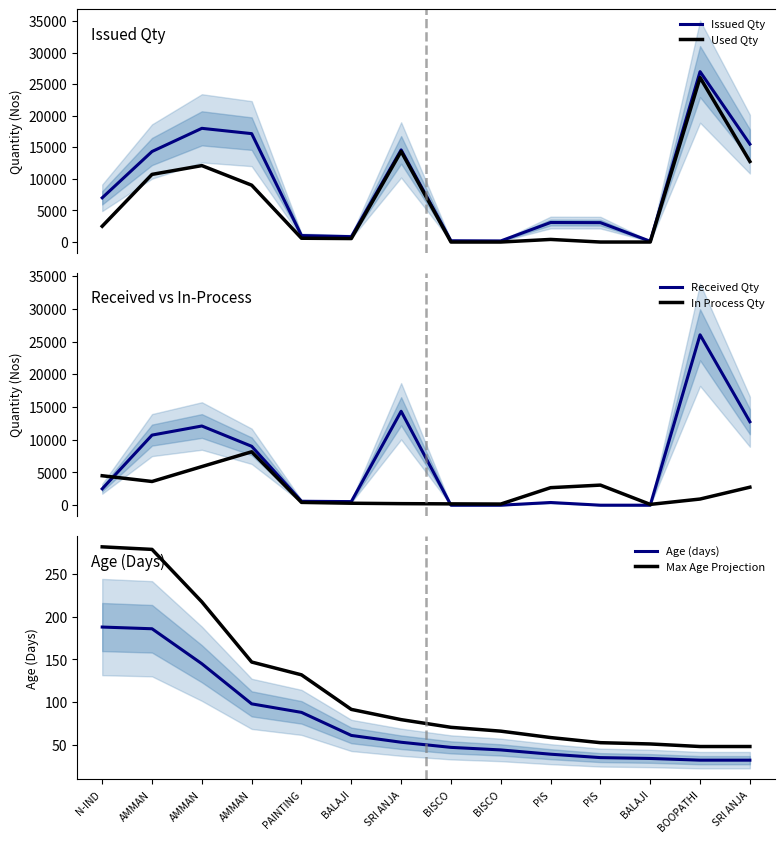

What are all the series names shown in the legend?

Issued Qty, Used Qty, Received Qty, In Process Qty, Age (days), Max Age Projection